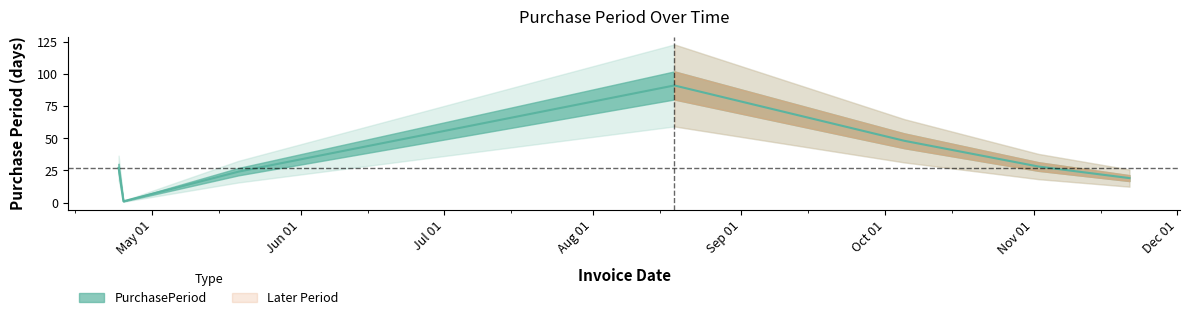

True or false: the data has more than 2 interior local peaks.

False